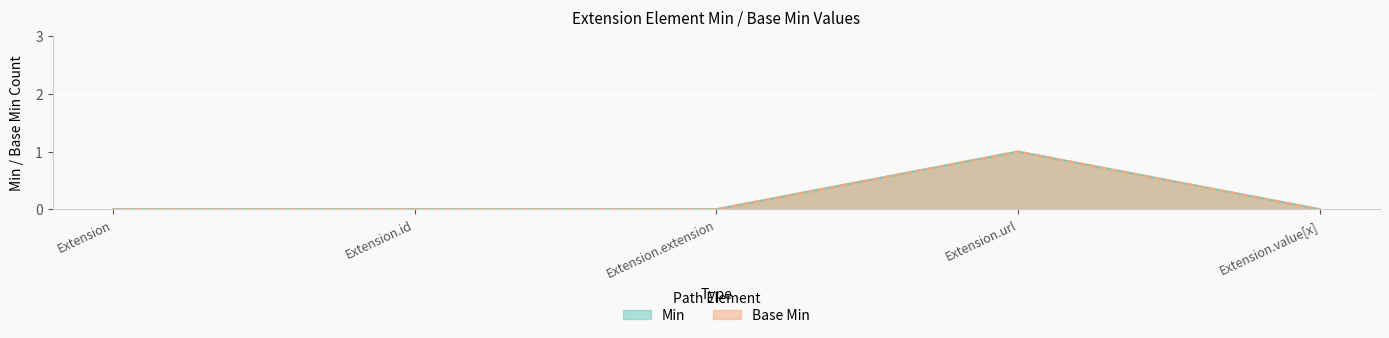

Count the Base Min values in the range 0 to 1.

5